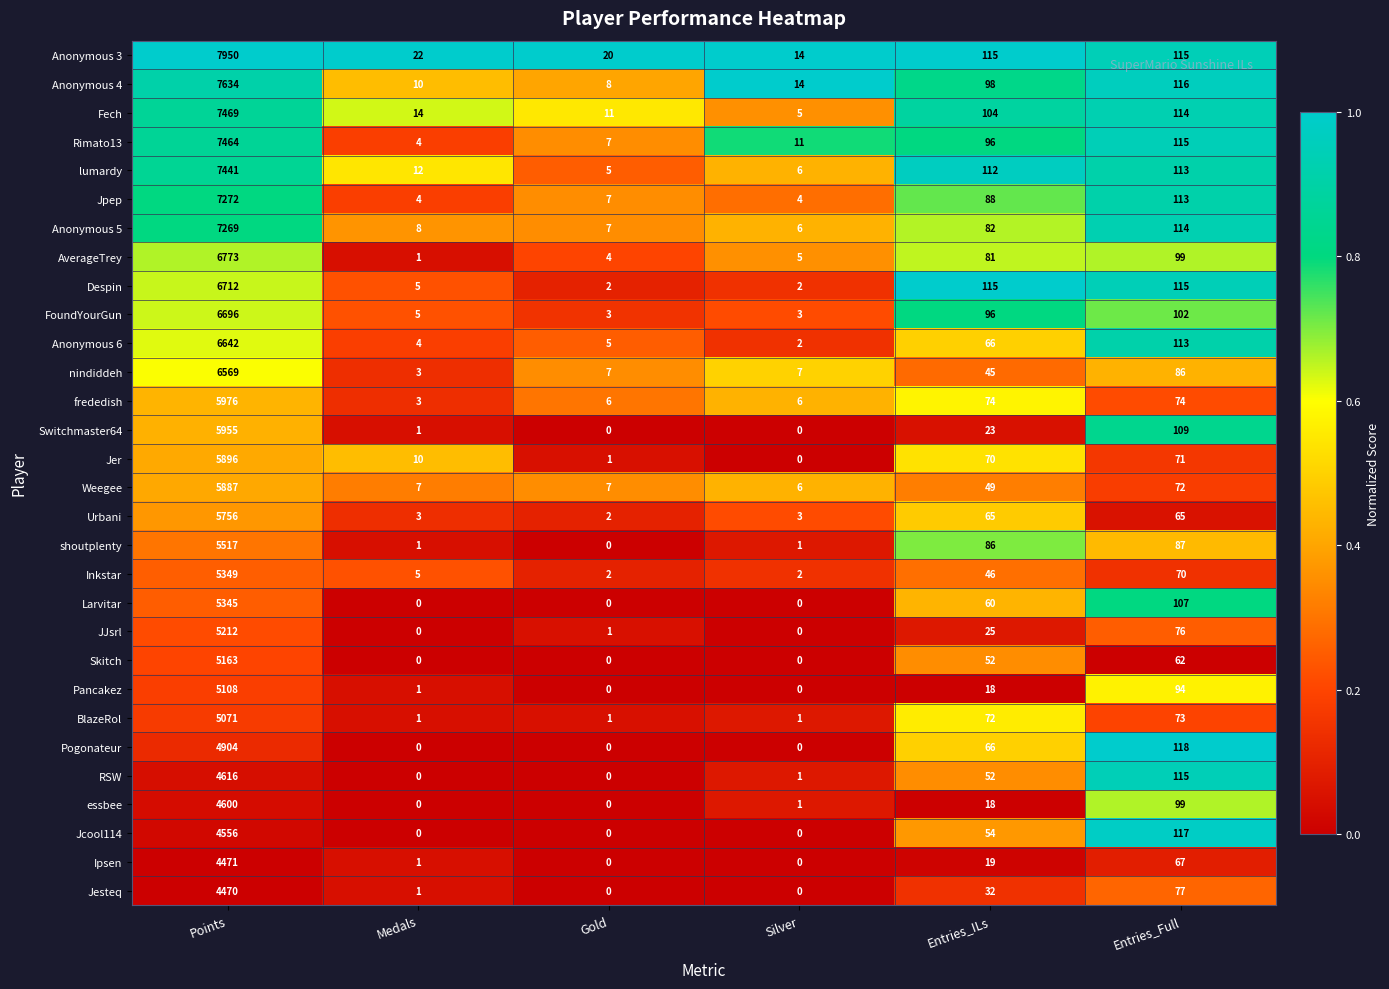

At which category is the sum across all series the highest?

Points